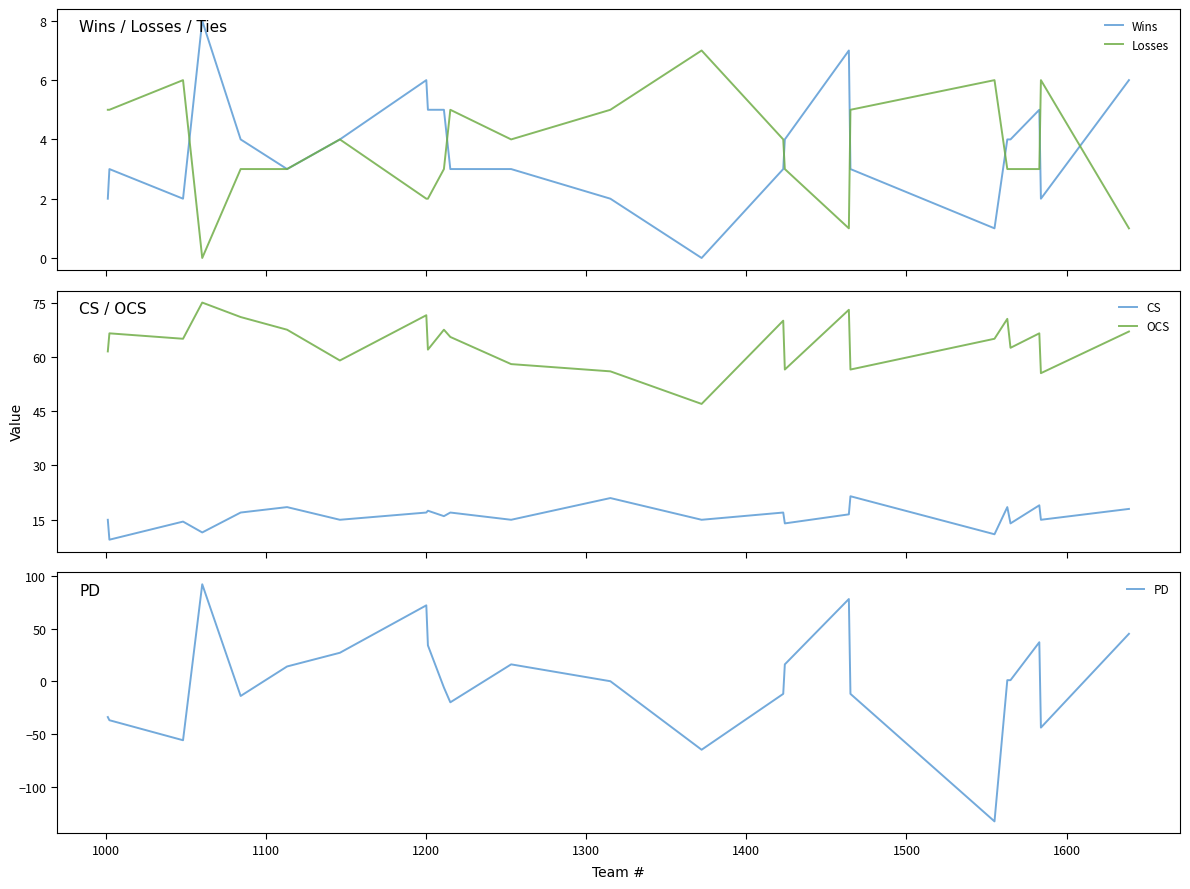

True or false: OCS and CS intersect in this chart.

False